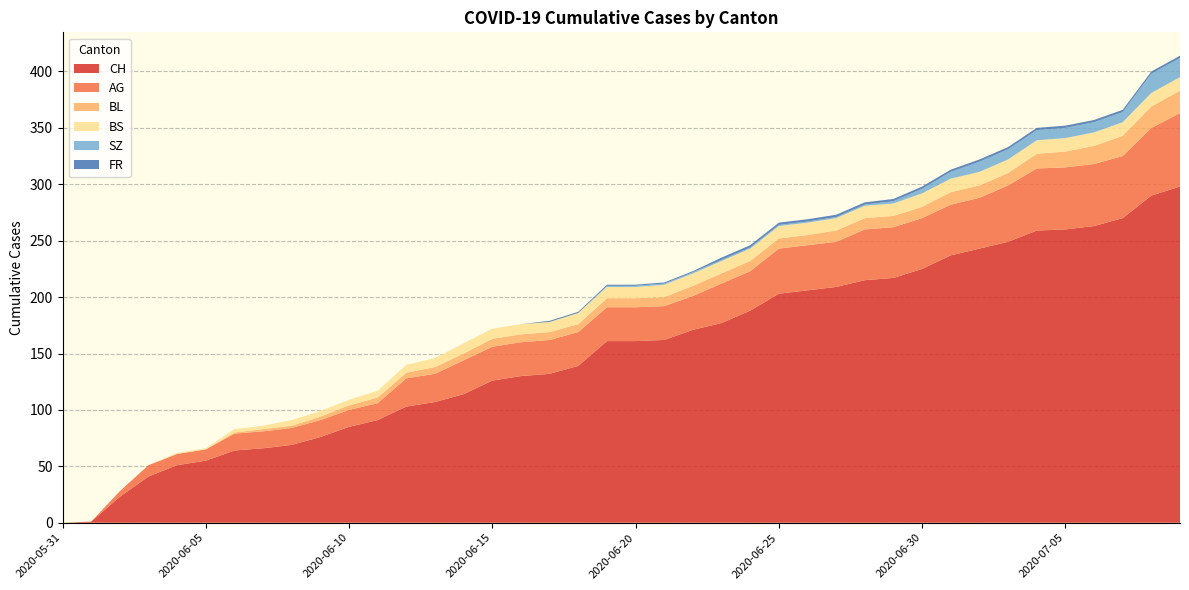

Reading right to left, extract all data points from this chart.

CH: 298	290	270	263	260	259	249	243	237	225	217	215	209	206	203	188	177	171	162	161	161	139	132	130	126	114	107	103	91	85	76	69	66	64	55	51	41	23	1	0
AG: 65	60	55	55	55	55	50	45	45	45	45	45	40	40	40	35	35	30	30	30	30	30	30	30	30	30	25	25	15	15	15	15	15	15	10	10	10	5	0	0
BL: 20	19	18	16	14	13	11	11	11	10	10	10	10	9	9	9	9	9	8	8	8	7	7	7	7	6	6	5	5	4	3	2	2	1	0	0	0	0	0	0
BS: 12	12	12	12	12	12	12	12	12	12	11	11	11	11	11	11	11	11	11	10	10	10	9	9	9	9	8	7	6	5	5	5	3	3	1	1	0	0	0	0
SZ: 17	17	9	9	9	9	9	9	6	4	2	1	1	1	1	1	1	1	1	1	1	0	0	0	0	0	0	0	0	0	0	0	0	0	0	0	0	0	0	0
FR: 2	2	2	2	2	2	2	2	2	2	2	2	2	2	2	2	2	1	1	1	1	1	1	0	0	0	0	0	0	0	0	0	0	0	0	0	0	0	0	0